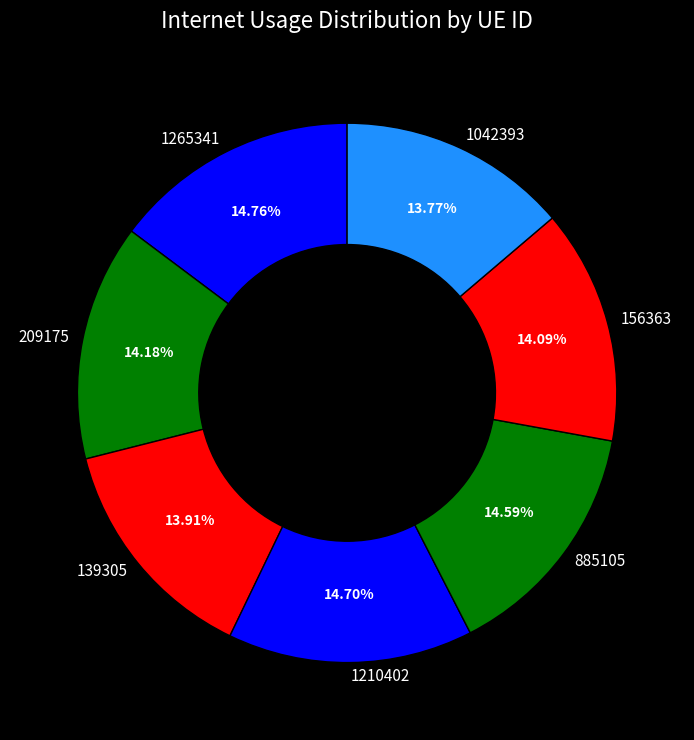

Combined, what portion of the pie is 1210402 and 885105?

29.3%